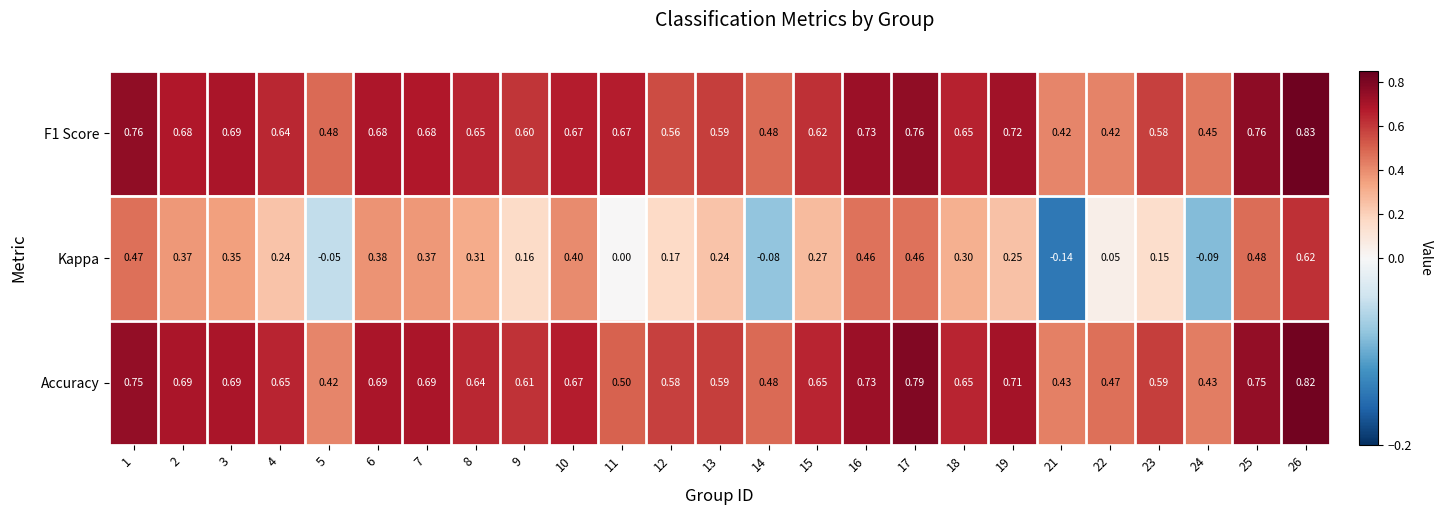

How many data points does each series have?

25